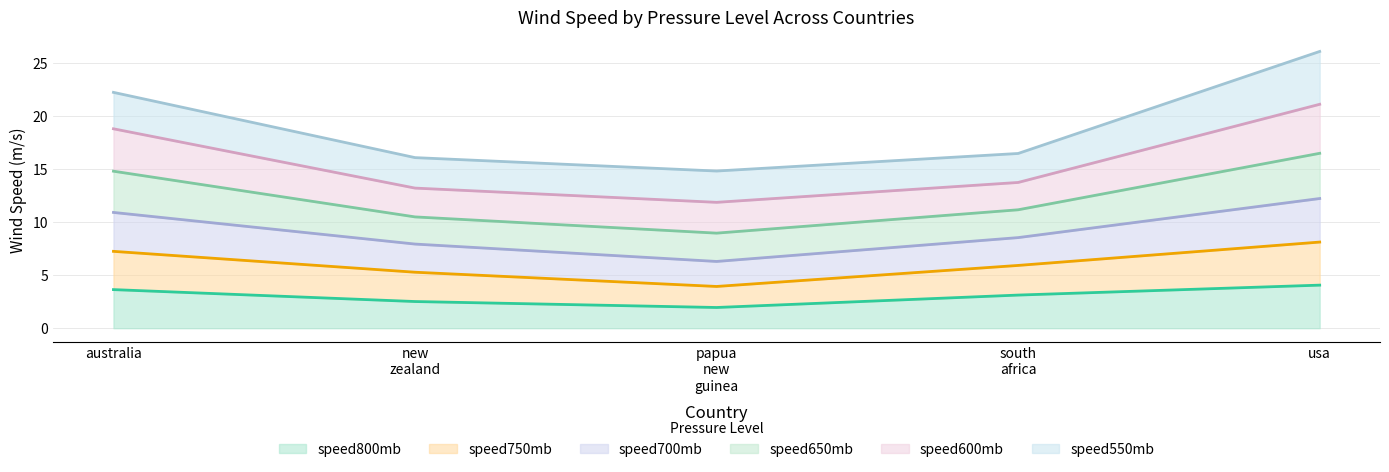

What are all the series names shown in the legend?

speed800mb, speed750mb, speed700mb, speed650mb, speed600mb, speed550mb